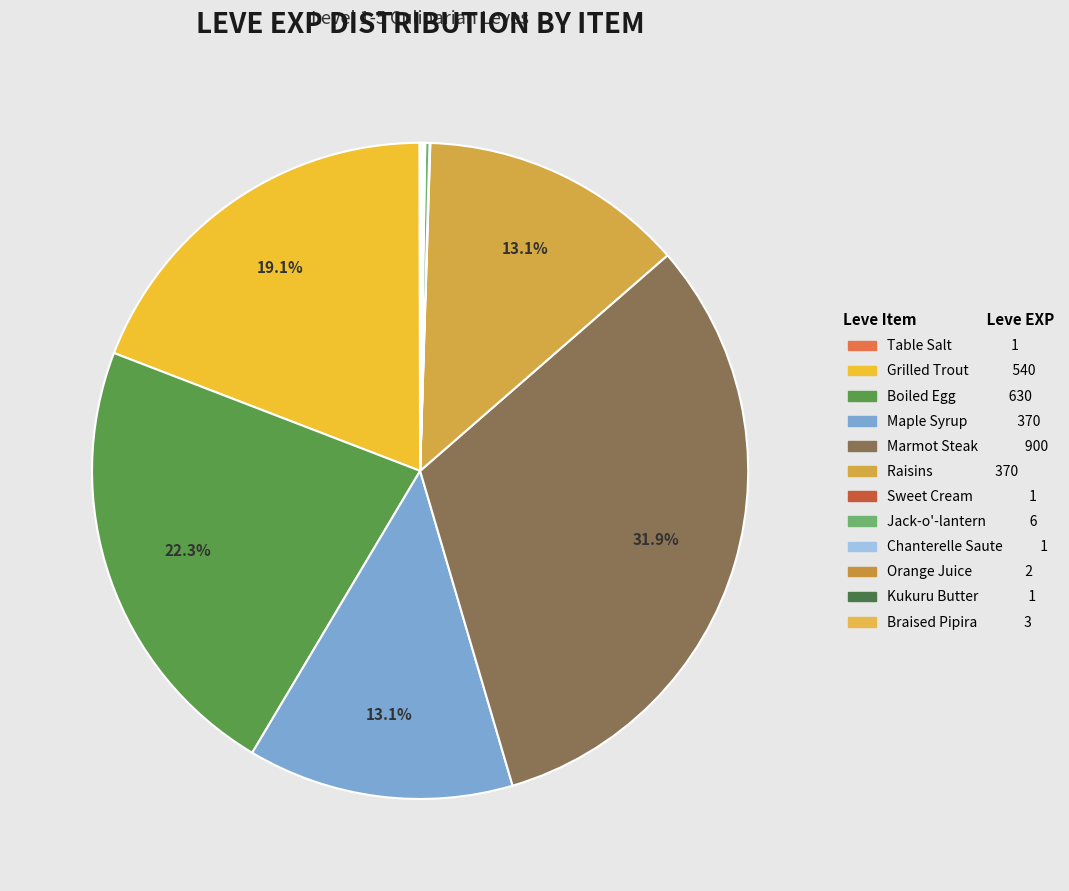

How many slices are in this pie chart?

12